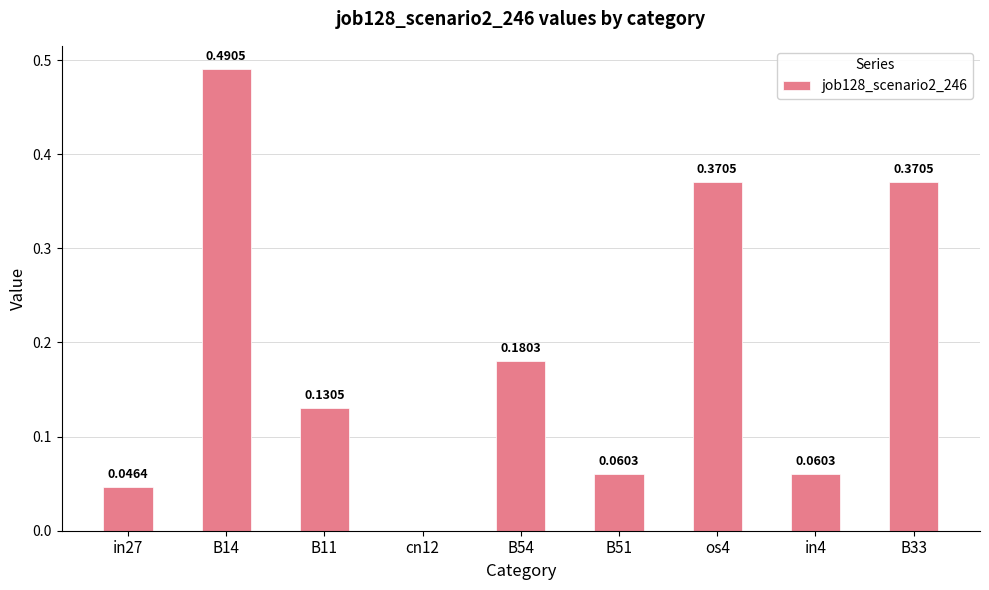

Which has a higher value, B51 or os4?

os4